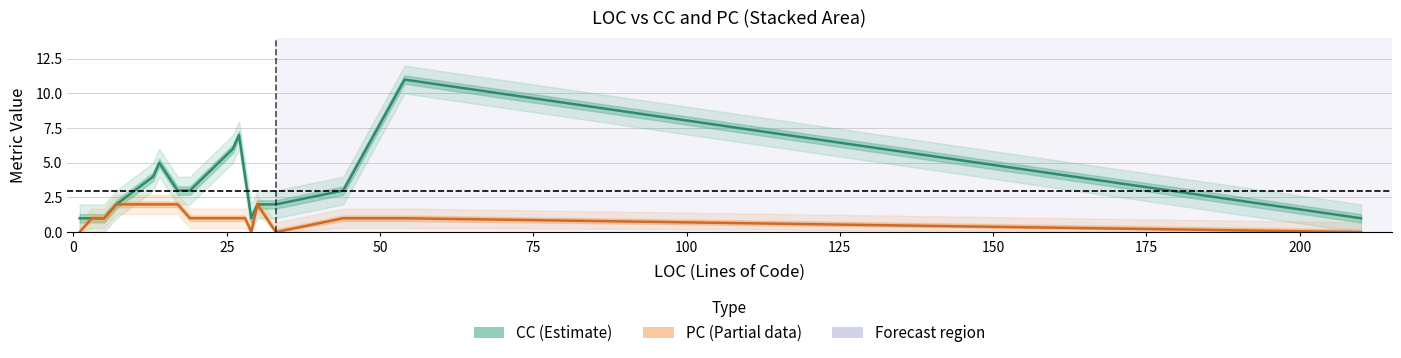

The value of PC (Partial) at 0 is 2. True or false?

False